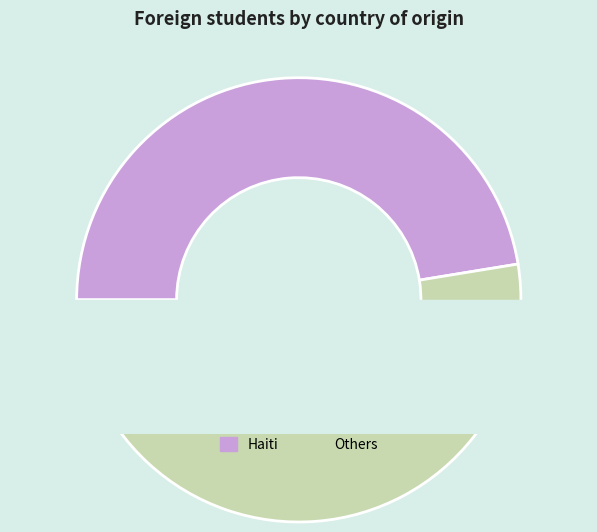

Count the number of slices in the pie.

2